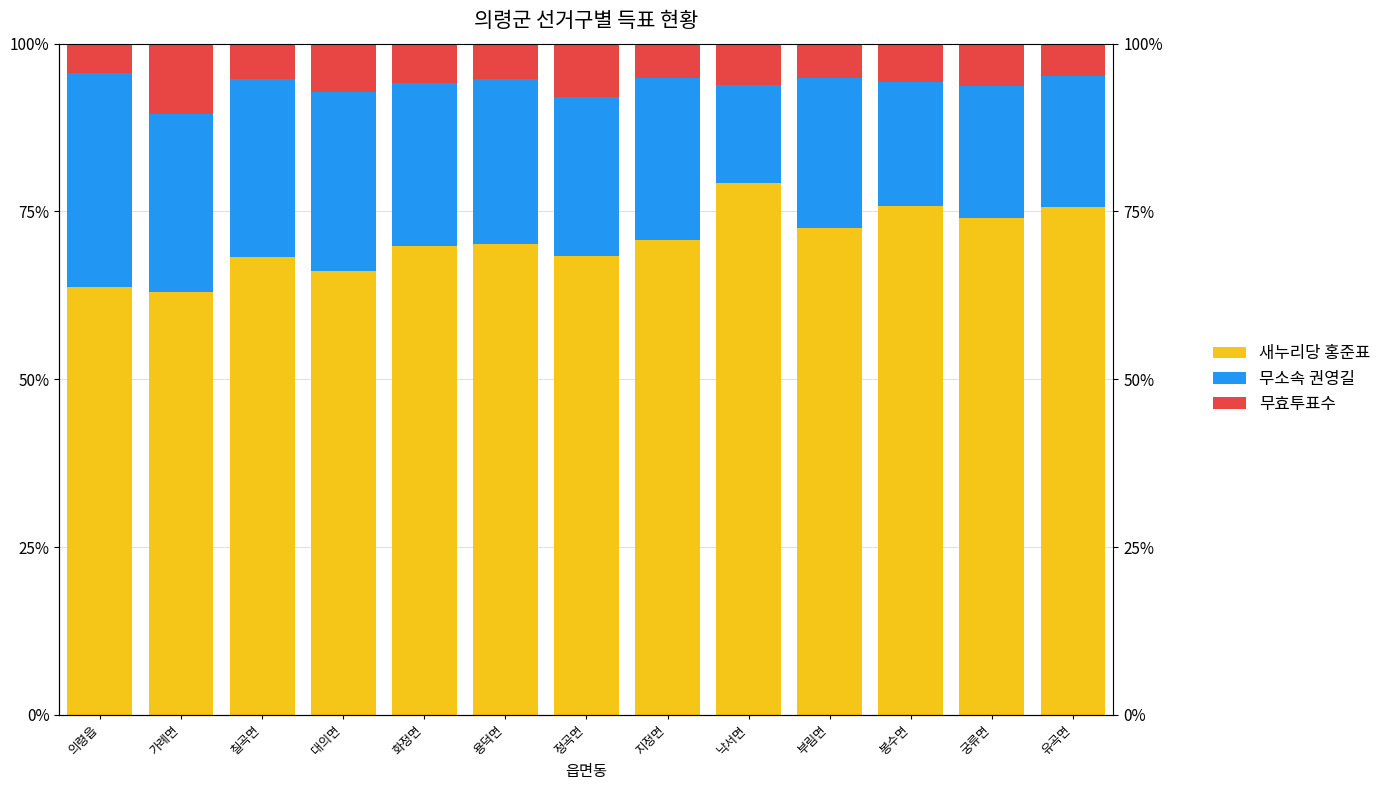

Which series has the largest range (max minus min)?

무소속 권영길